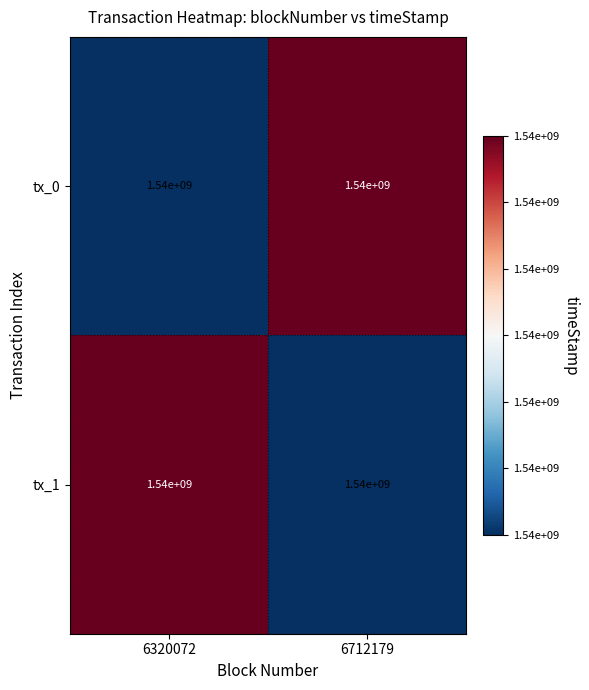

At how many categories does at least one series exceed 1537037913?

2